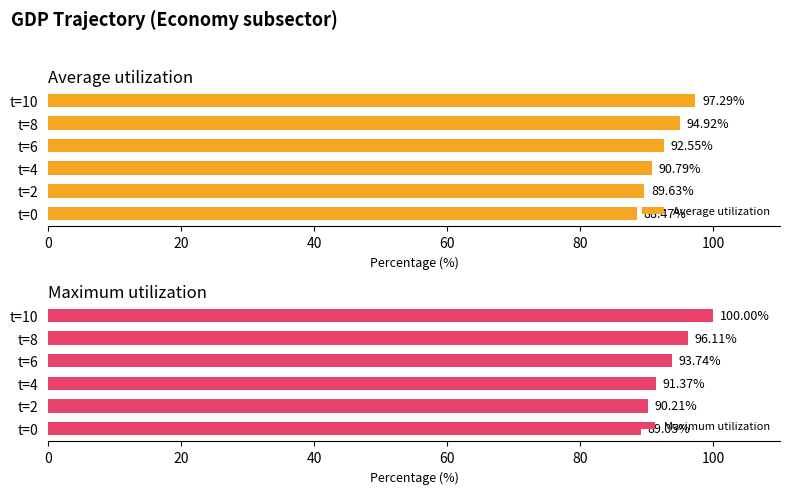

The Average utilization series shows 28.7 at t=8. True or false?

False